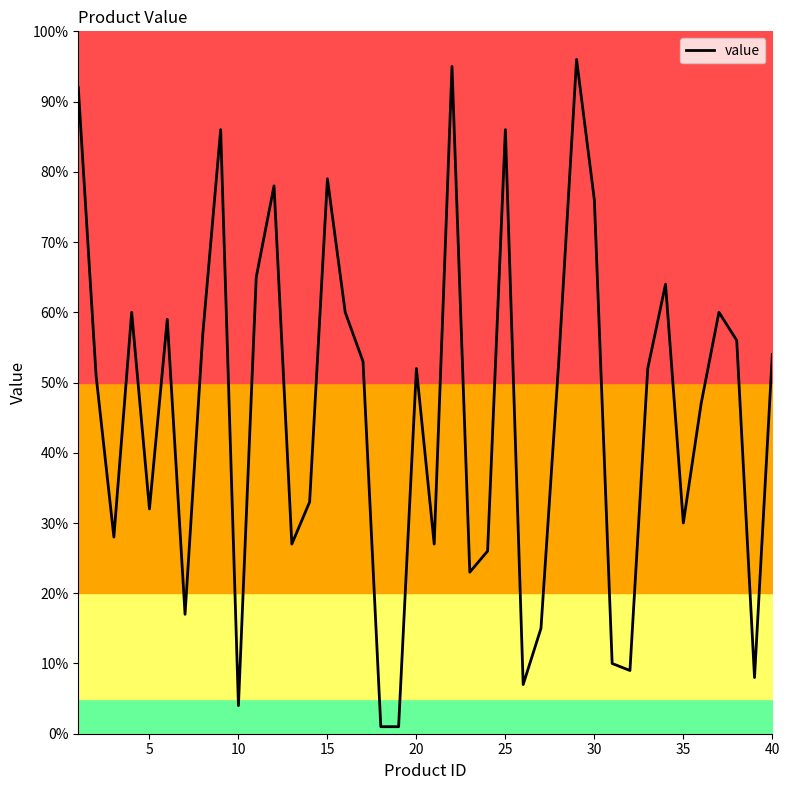

The value series shows 29 at 25. True or false?

False